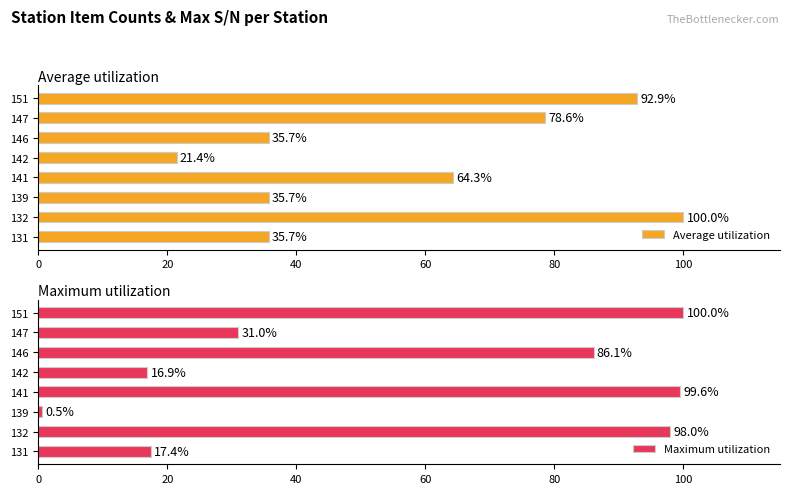

What is the minimum value shown in the chart?

0.5